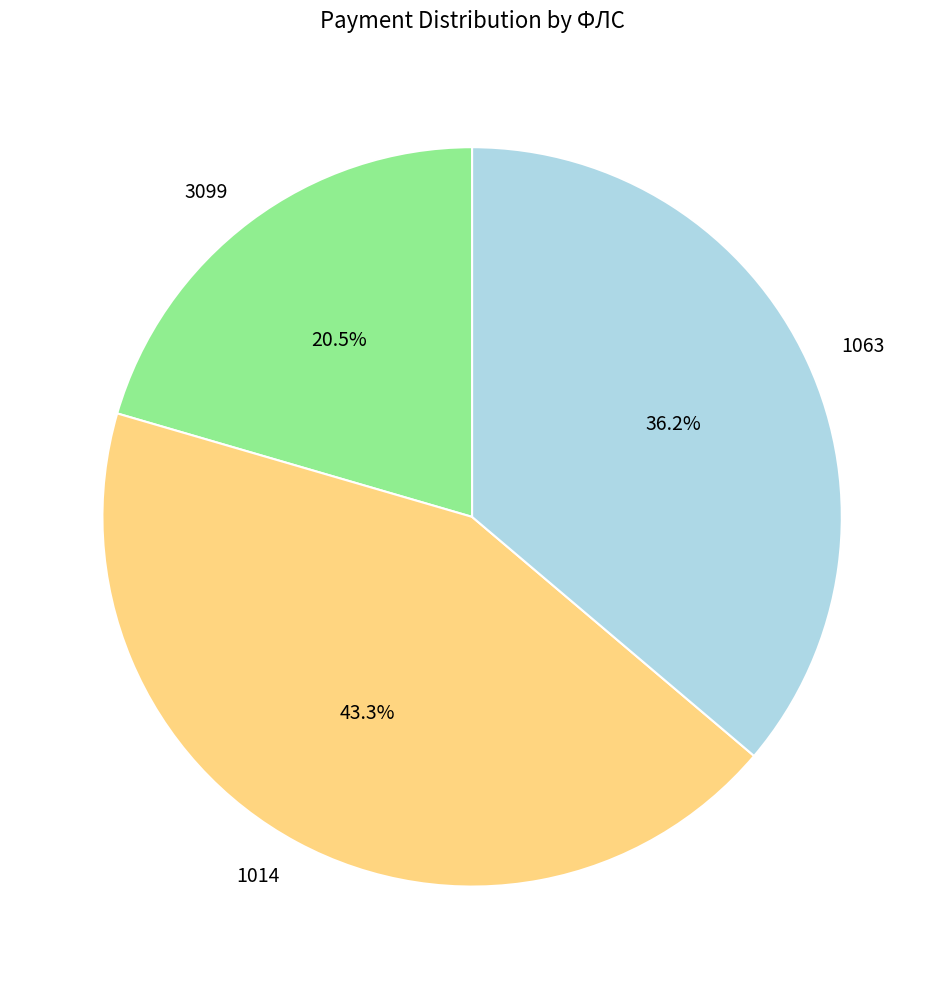

Rank the categories by value from highest to lowest.

1014, 1063, 3099